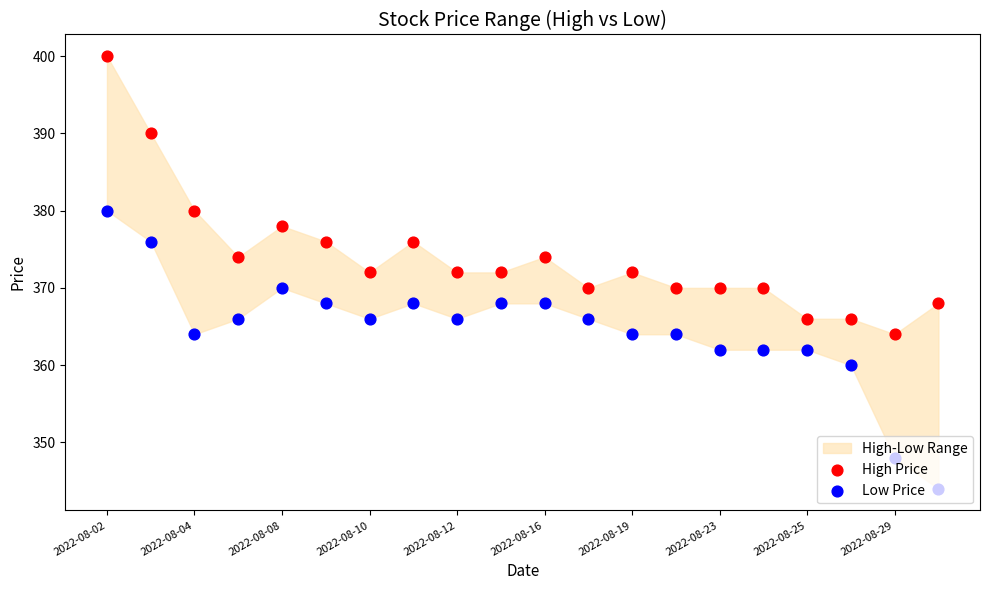

At which category is the sum across all series the highest?

2022-08-02